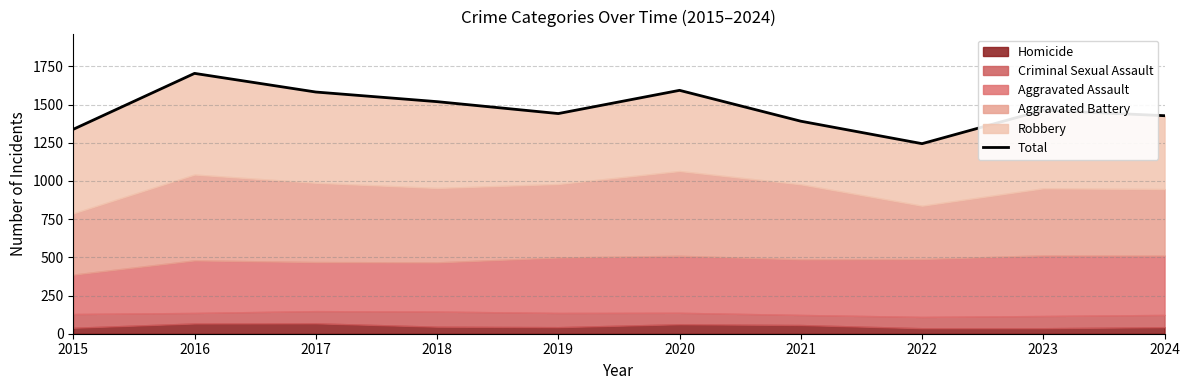

What is the difference between the maximum and minimum values?

460